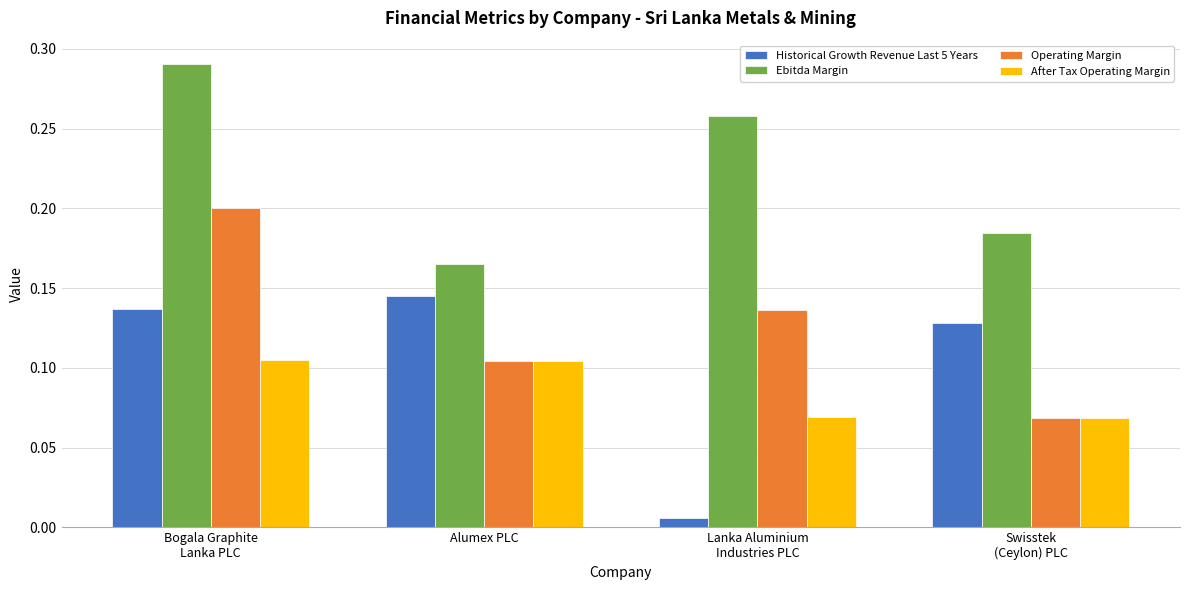

List the series in order of their peak value, highest first.

Ebitda Margin, Operating Margin, Historical Growth Revenue Last 5 Years, After Tax Operating Margin